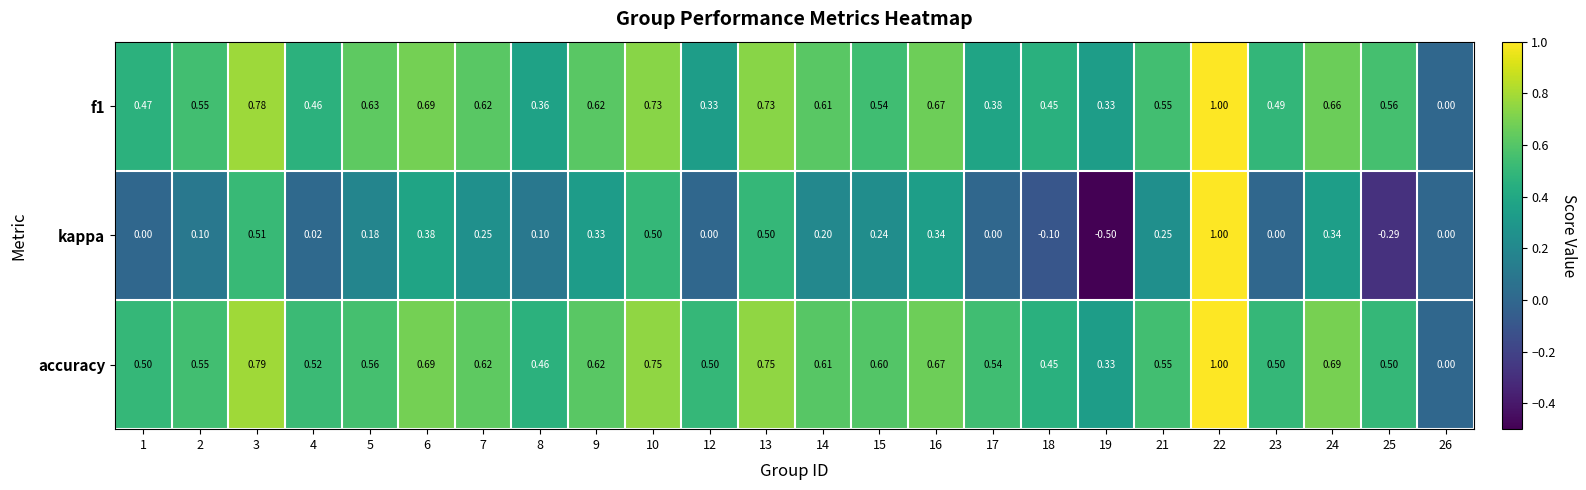

Is the value of kappa at 23 greater than the value of f1 at 5?

No